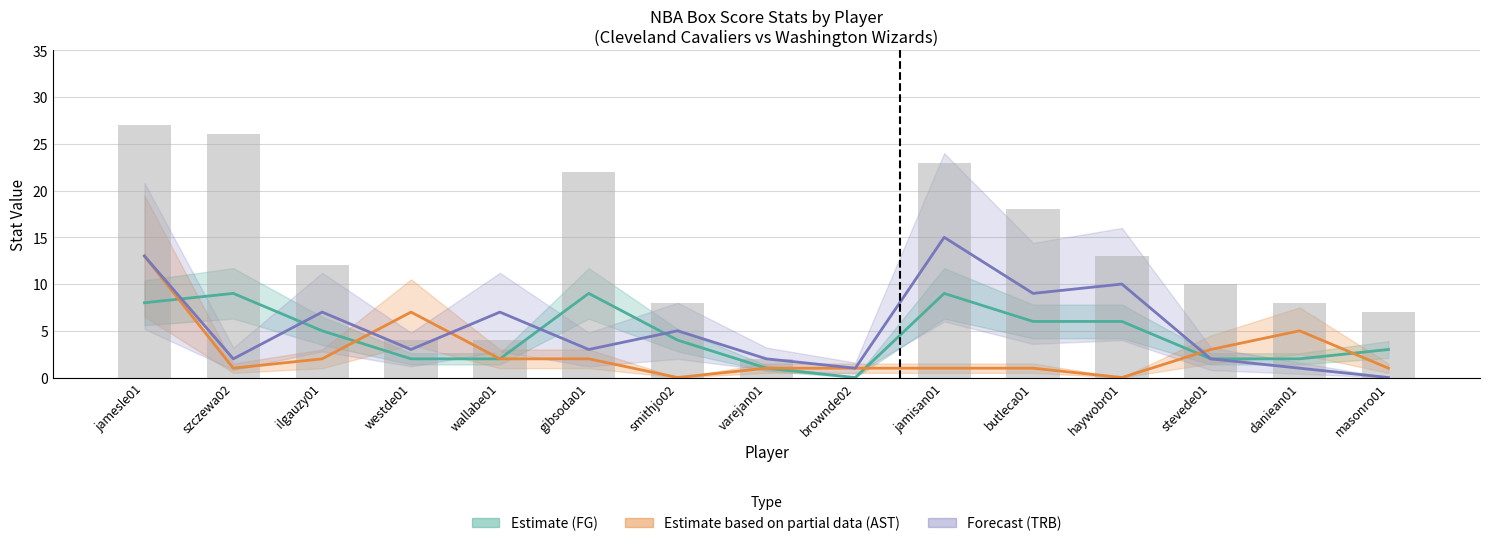

What is the total value across all series at westde01?

16